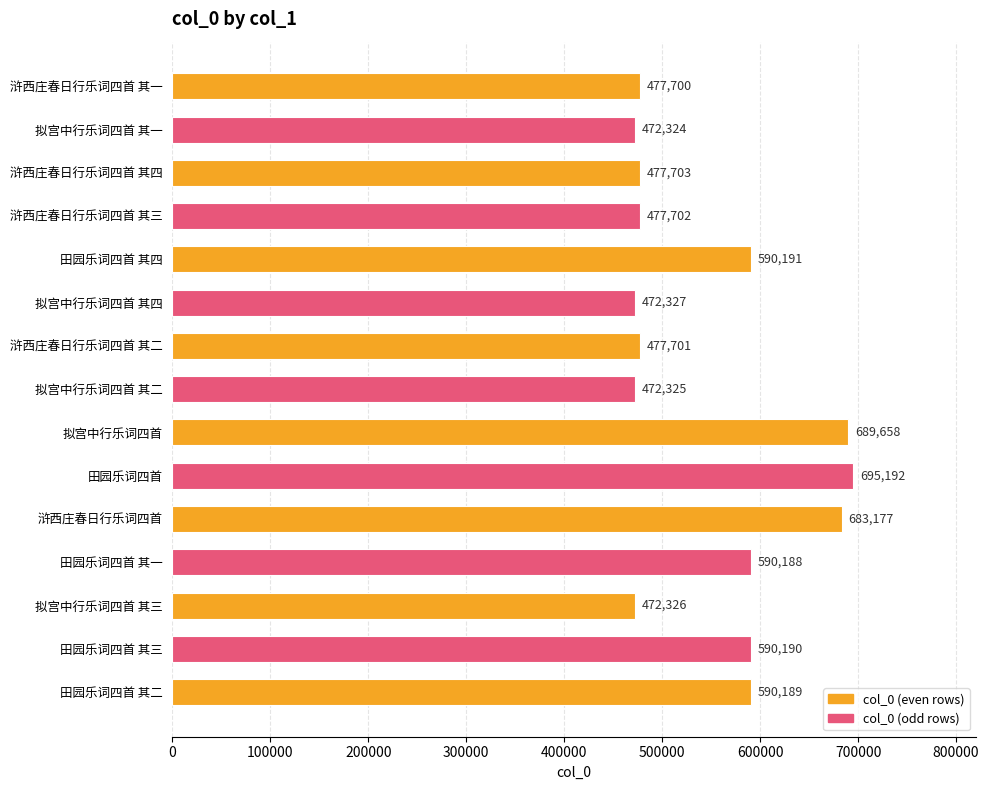

What is the label of the 10th bar from the bottom?

拟宫中行乐词四首 其四